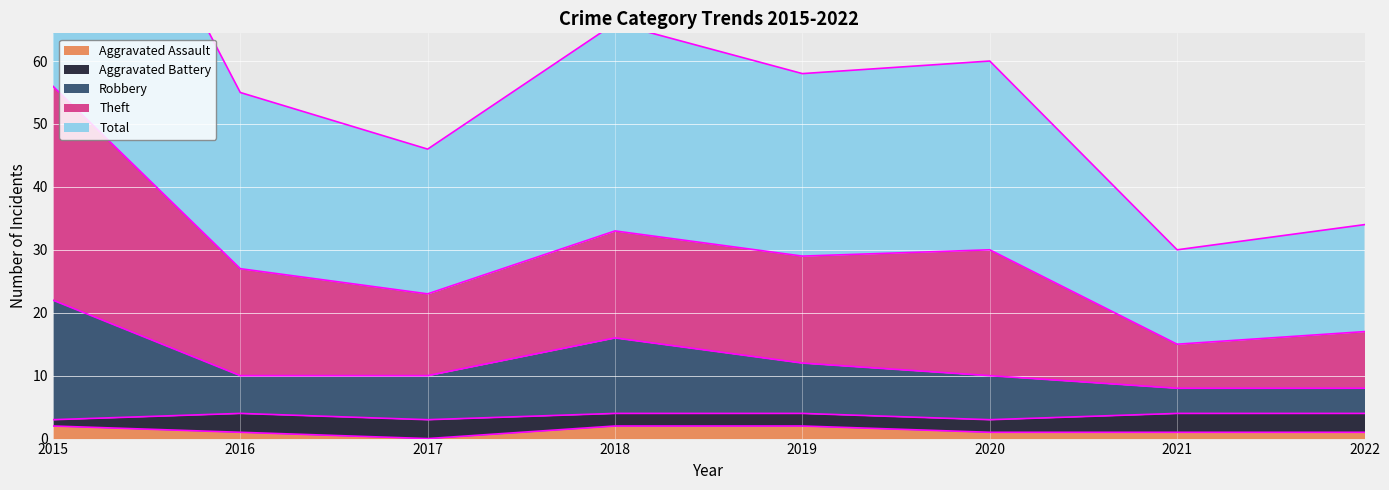

List the labels in order of Total value, largest first.

2015, 2018, 2020, 2019, 2016, 2017, 2022, 2021